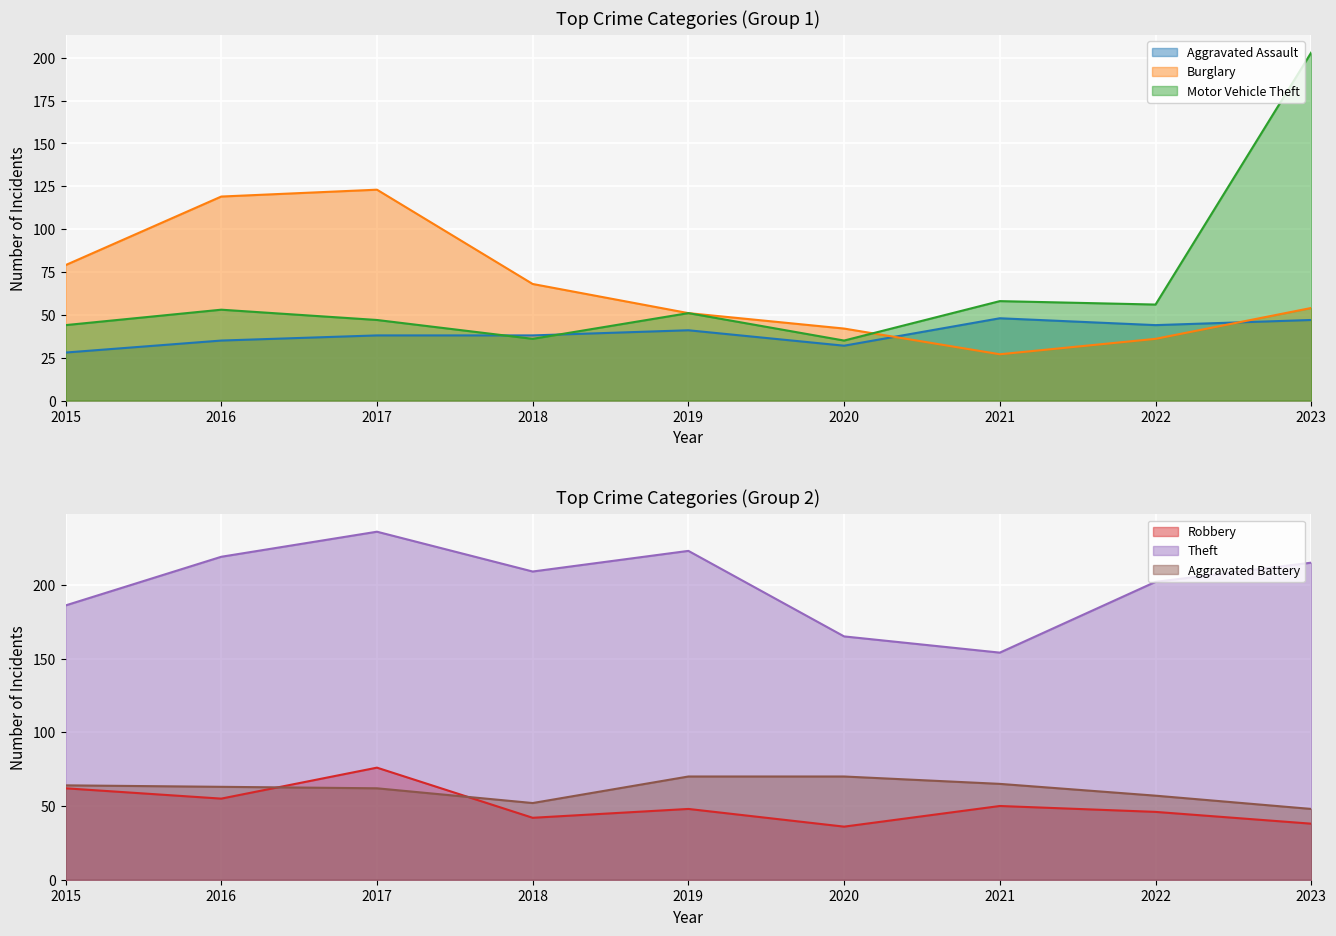

How many data points does each series have?

9